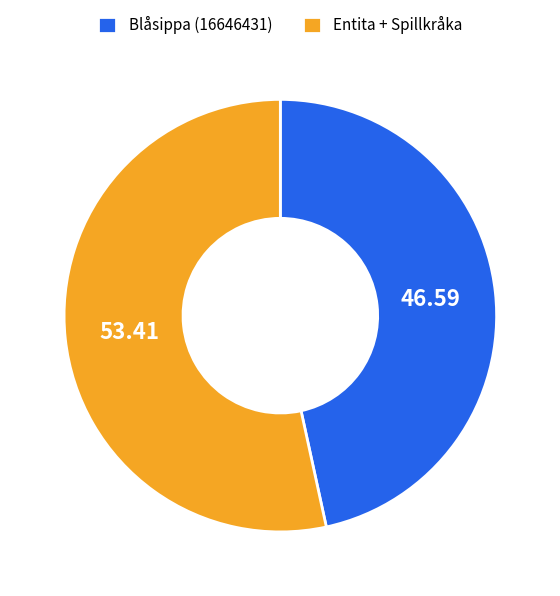

Which has a higher value, Entita + Spillkråka or Blåsippa (16646431)?

Entita + Spillkråka